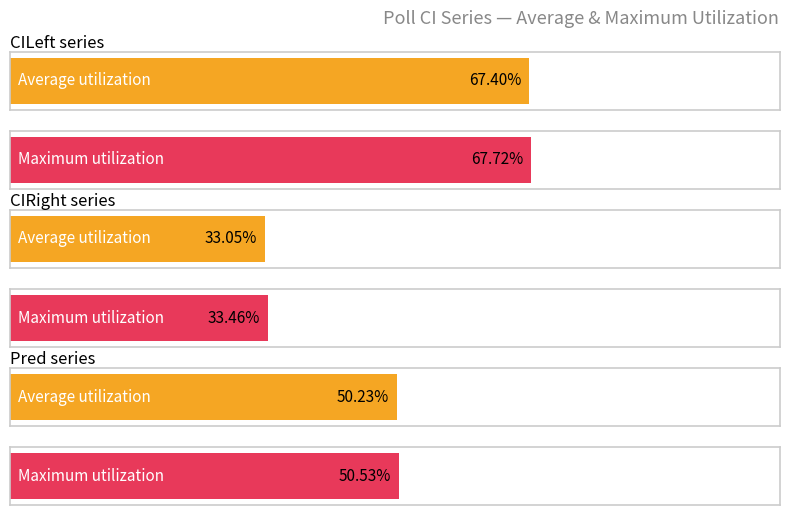

What is the average value of the CILeft series?

0.7